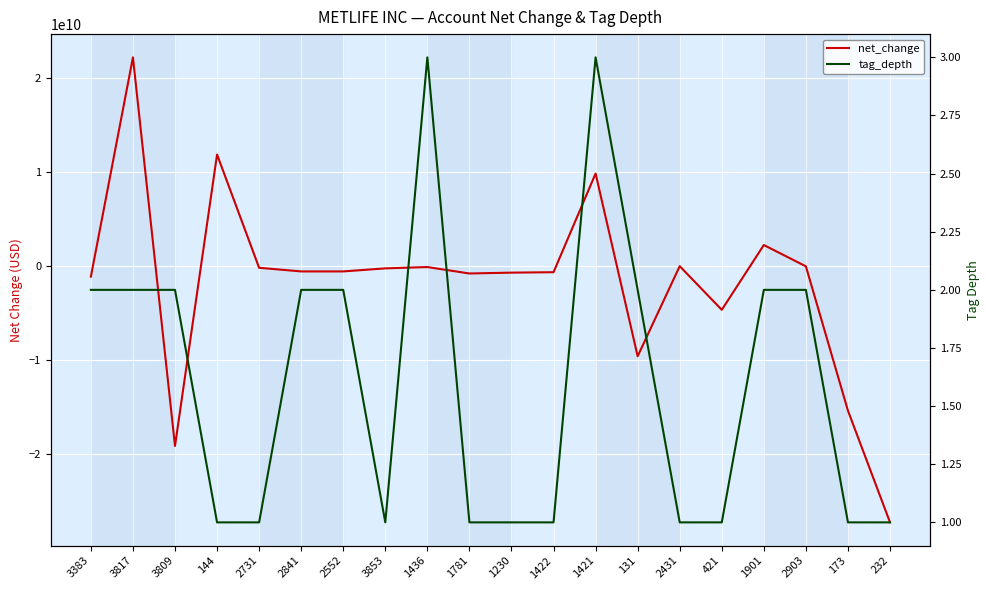

At which label is net_change closest to -2519000000?

3383